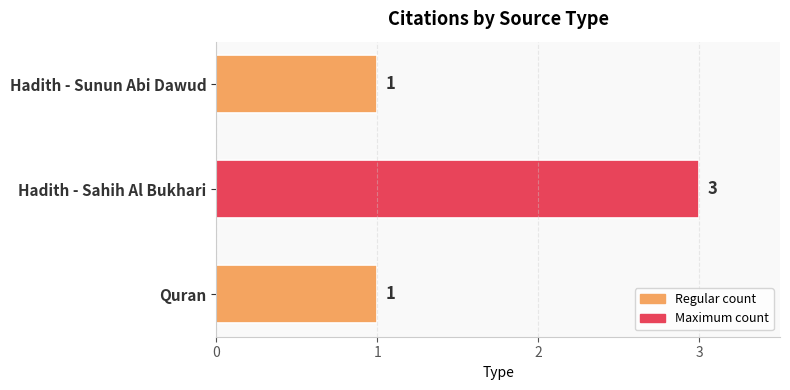

The value at Quran is 0. True or false?

False